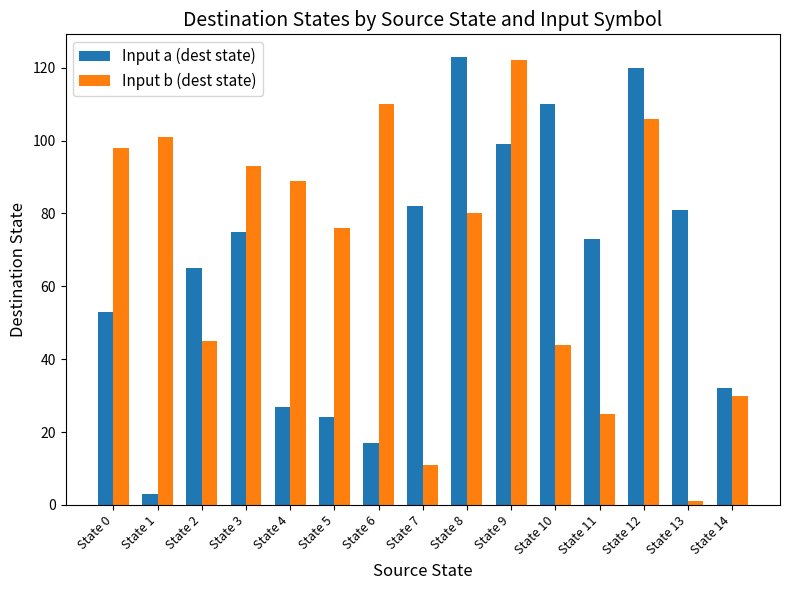

Reading left to right, list all the values displayed in this chart.

Input a (dest state): 53	3	65	75	27	24	17	82	123	99	110	73	120	81	32
Input b (dest state): 98	101	45	93	89	76	110	11	80	122	44	25	106	1	30